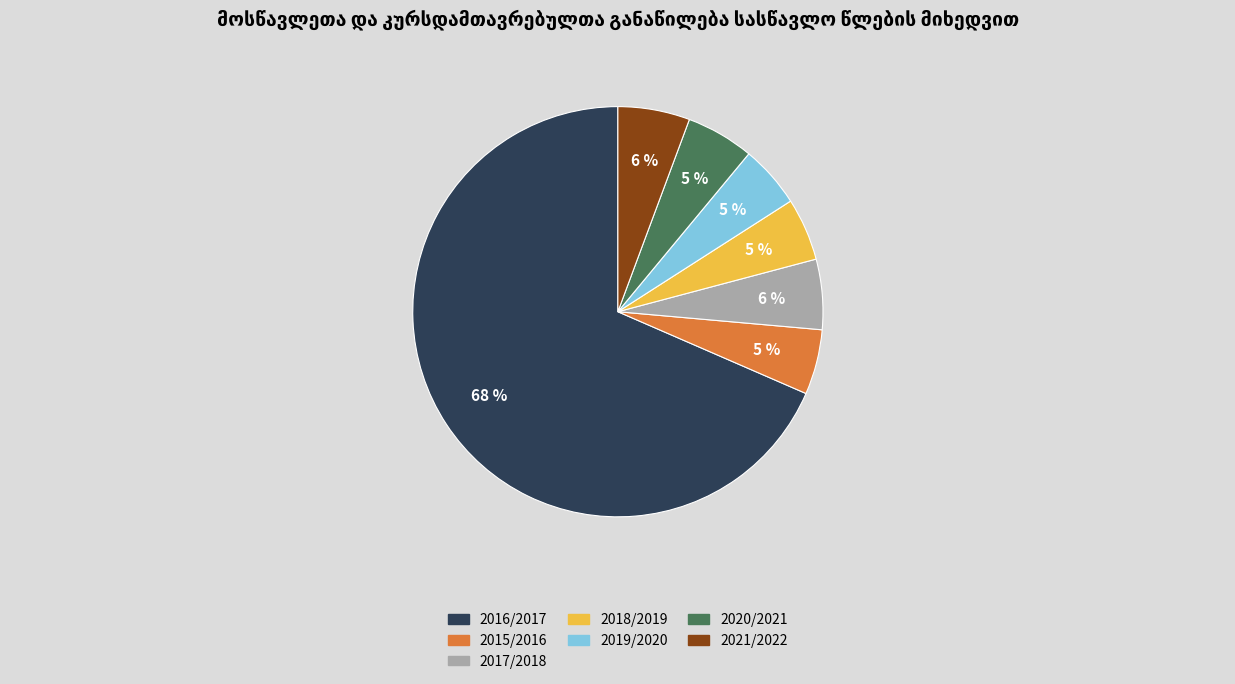

Is there any slice that represents more than half of the pie?

Yes